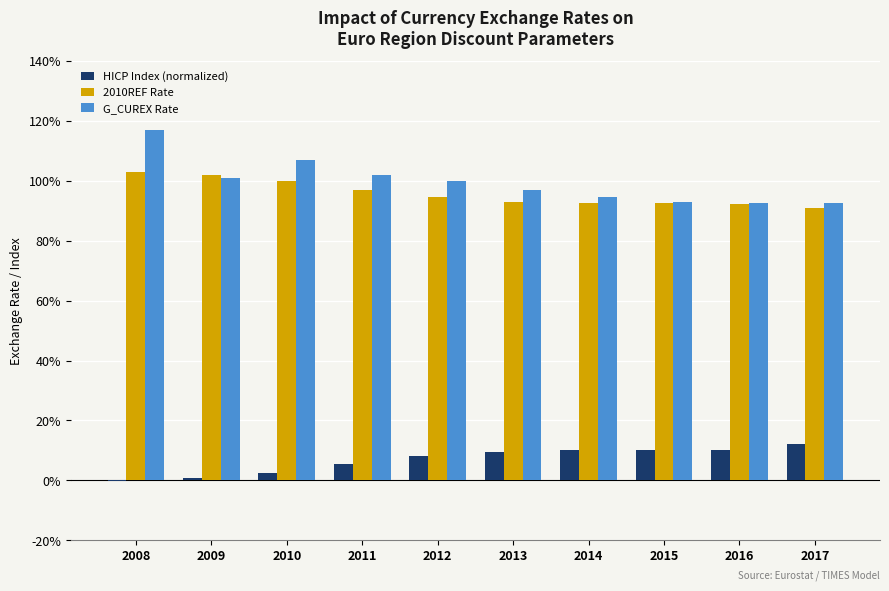

Does the chart contain stacked bars?

No